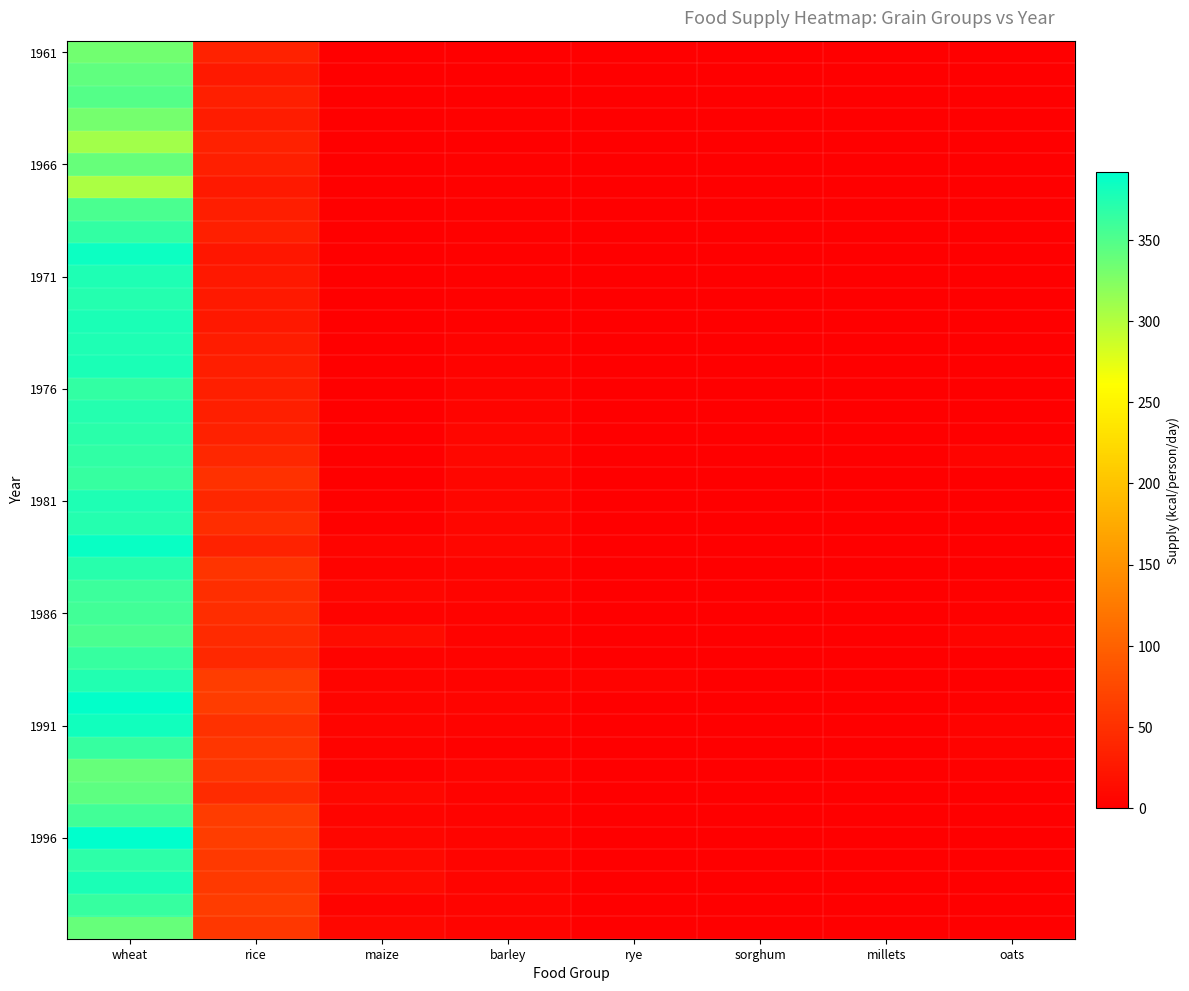

How many categories are shown in the chart?

8